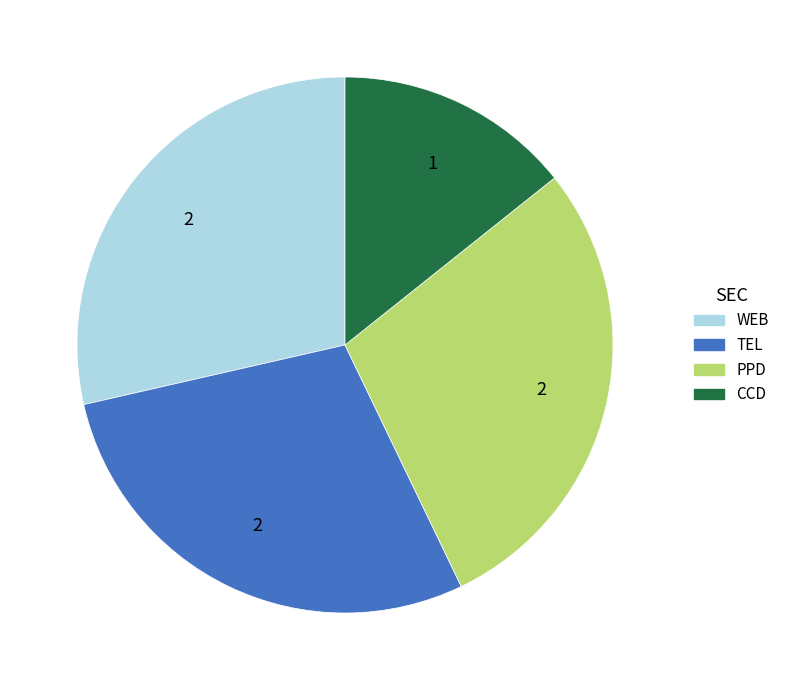

Is there any slice that represents more than half of the pie?

No